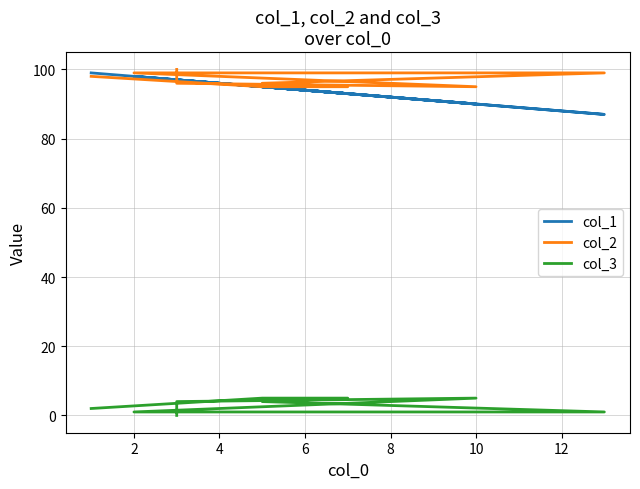

Where is the first local minimum for col_1?

4